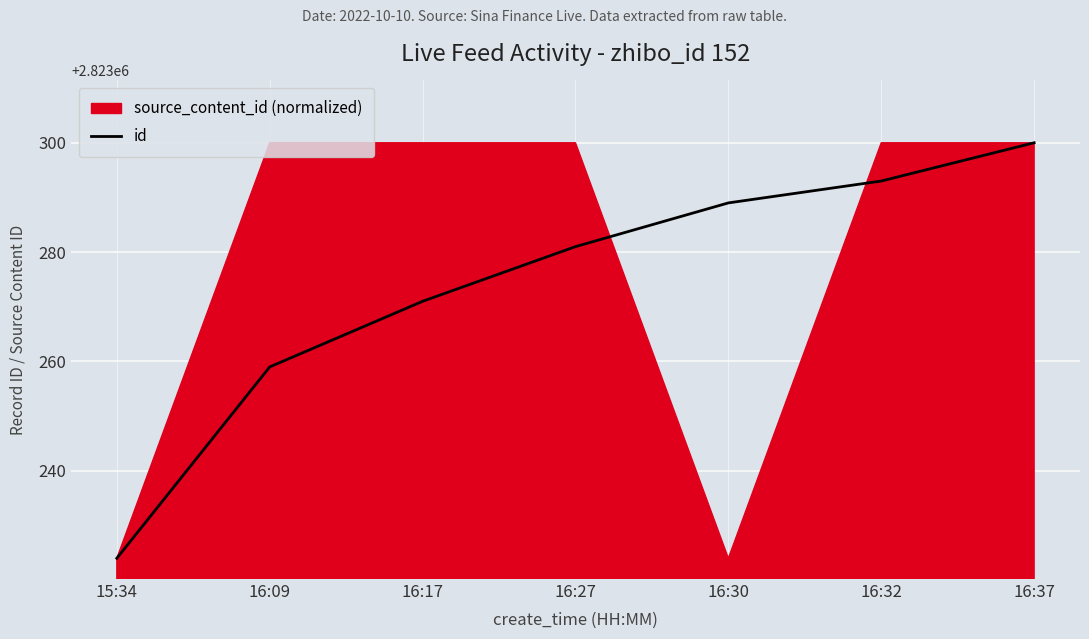

What position from the left is 16:32?

6